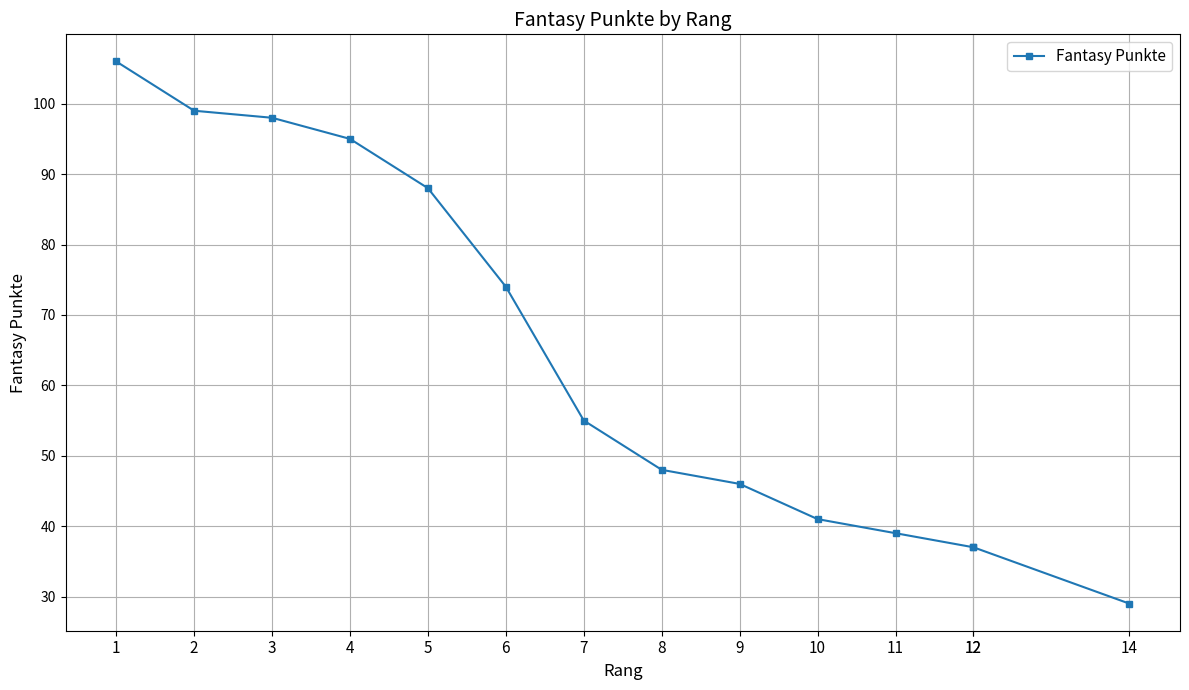

How many lines are shown in the chart?

1